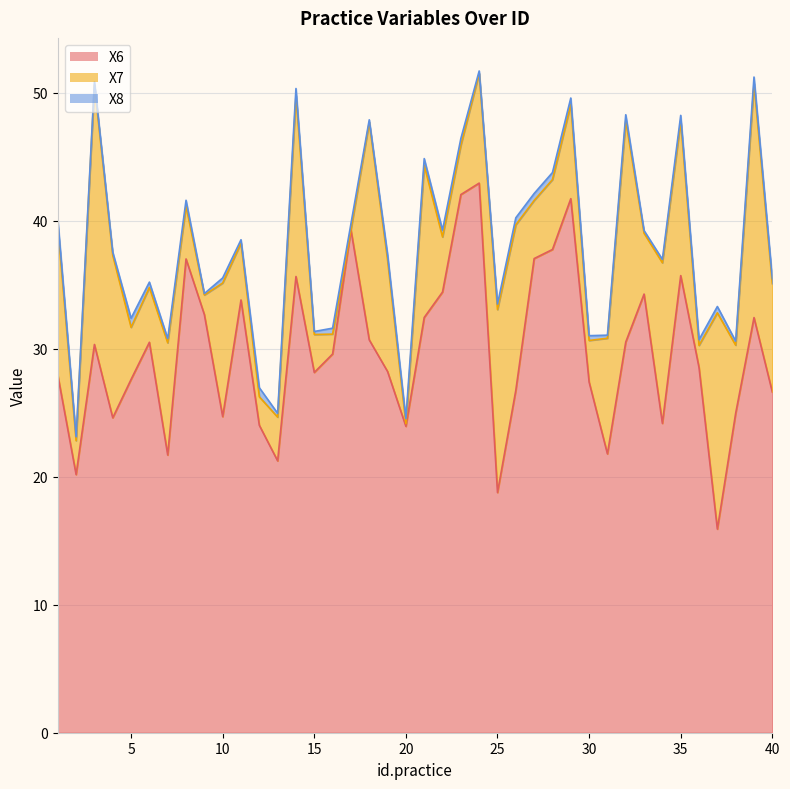

Reading left to right, transcribe all the data shown in this chart.

X6: 28.0	20.2	30.3	24.6	27.6	30.5	21.7	37.0	32.7	24.7	33.8	24.0	21.2	35.6	28.2	29.6	39.3	30.7	28.2	23.9	32.4	34.4	42.0	42.9	18.8	26.8	37.0	37.8	41.7	27.4	21.8	30.5	34.3	24.2	35.7	28.5	15.9	25.0	32.4	26.6
X7: 11.7	2.6	20.3	12.7	4.1	4.3	8.8	4.1	1.5	10.4	4.4	2.2	3.4	14.2	3.0	1.6	0.0	17.0	8.7	0.2	11.9	4.3	3.9	8.6	14.3	12.9	4.5	5.5	7.4	3.2	9.0	17.3	4.8	12.6	12.1	1.7	16.9	5.3	18.3	8.5
X8: 0.5	0.3	0.2	0.2	0.7	0.4	0.3	0.5	0.1	0.4	0.3	0.7	0.3	0.5	0.2	0.5	0.5	0.2	0.4	0.4	0.5	0.5	0.5	0.2	0.4	0.6	0.5	0.6	0.5	0.4	0.2	0.4	0.2	0.3	0.4	0.4	0.5	0.3	0.5	0.4